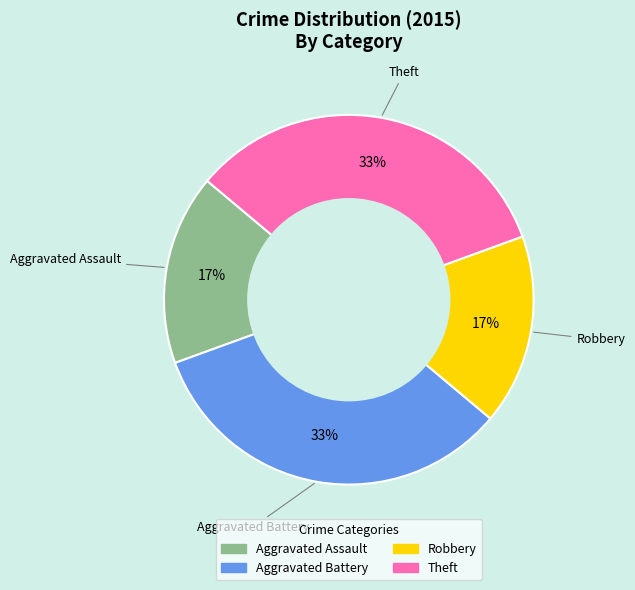

To the nearest percent, what is the average slice percentage?

25%